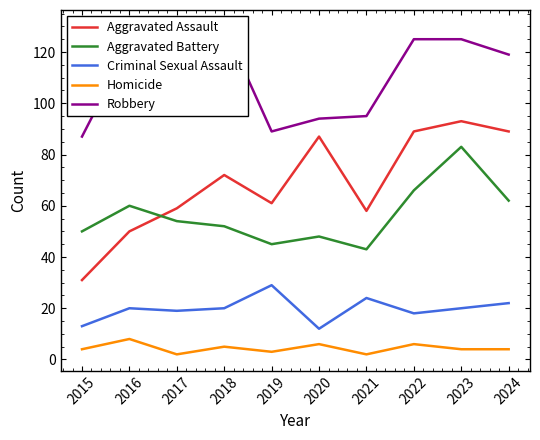

Which label corresponds to the largest value in the chart?

2018